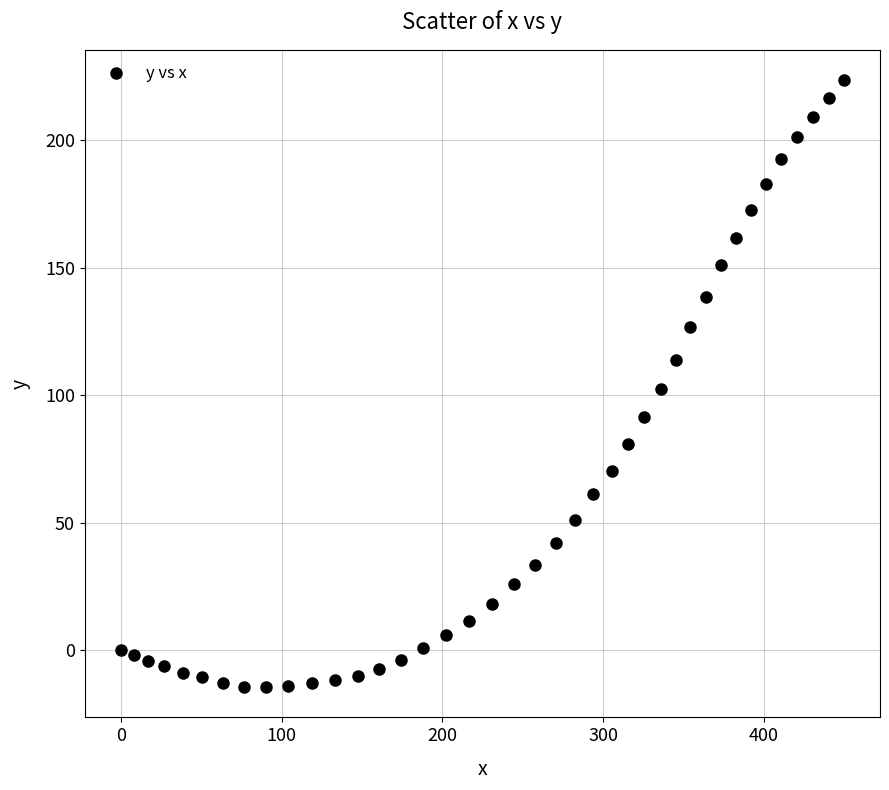

What is the range of Y values (max minus min)?

238.0